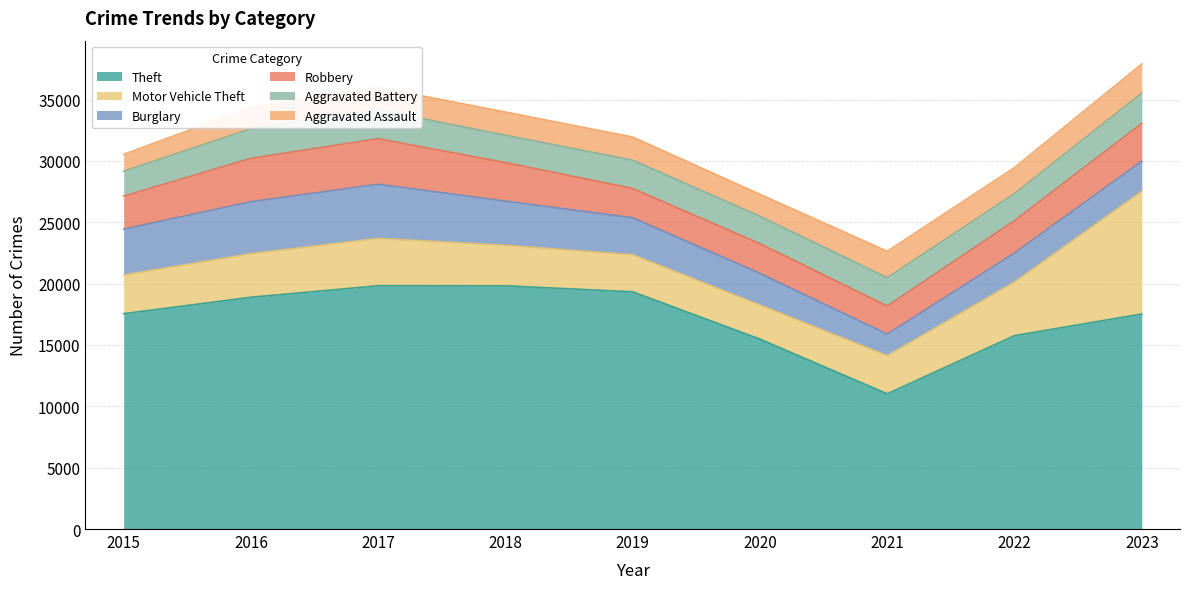

Reading left to right, extract all data points from this chart.

Theft: 17550	18888	19826	19820	19332	15475	11019	15763	17527
Motor Vehicle Theft: 3153	3556	3860	3302	3017	2774	3109	4375	10004
Burglary: 3731	4233	4415	3600	3020	2583	1756	2359	2448
Robbery: 2693	3531	3709	3143	2387	2417	2291	2638	3079
Aggravated Battery: 2036	2419	2359	2227	2302	2236	2304	2211	2467
Aggravated Assault: 1372	1735	1825	1891	1888	1791	2157	2119	2379